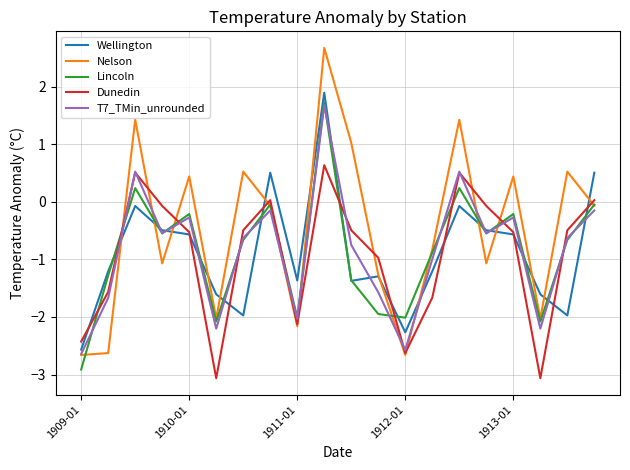

What is the difference between the maximum and minimum values in the T7_TMin_unrounded series?

4.3